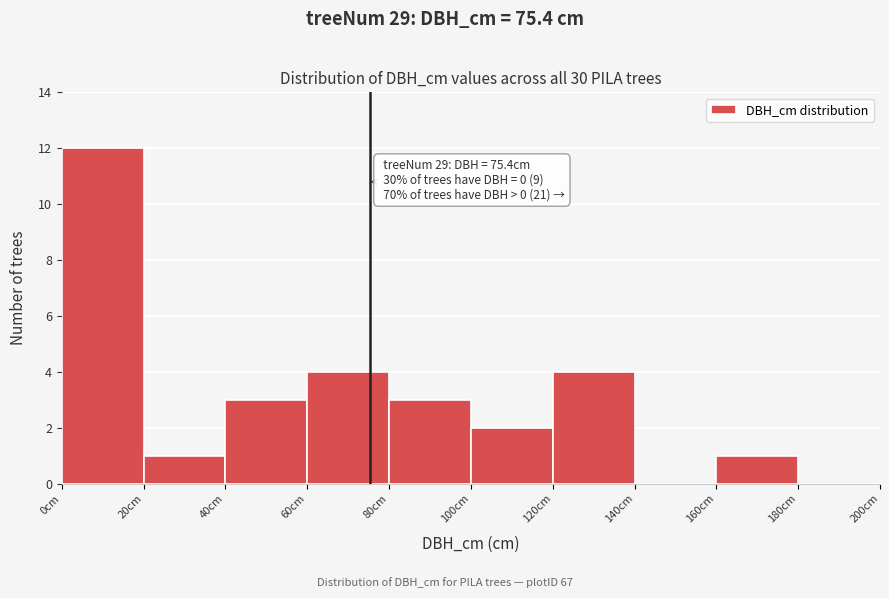

Which range on the x-axis has the tallest bar?

0 to 20